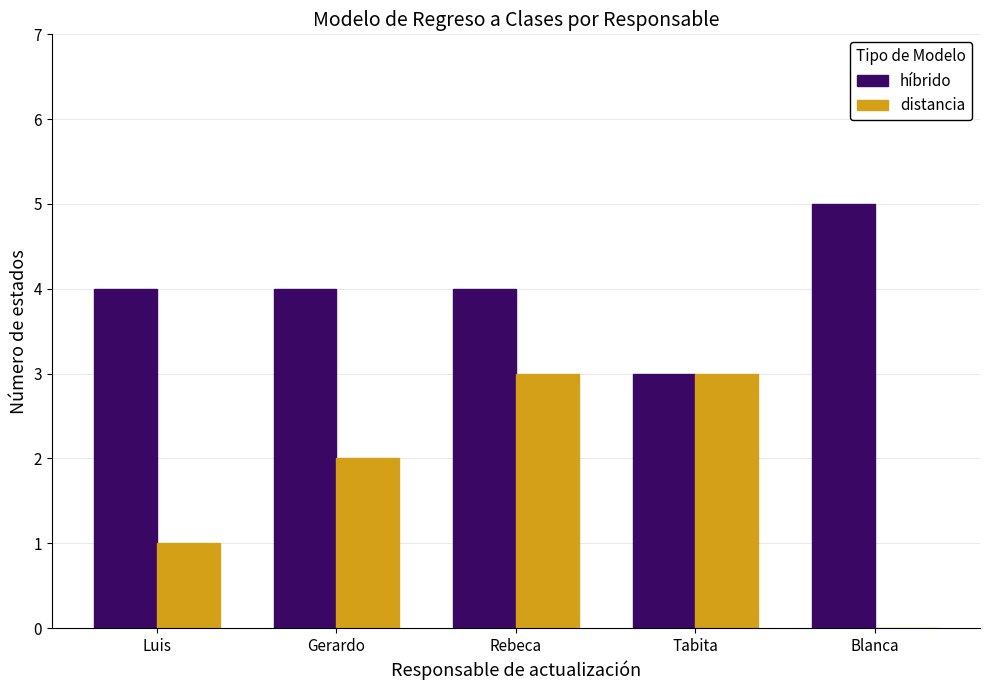

Between Gerardo and Blanca, which series saw the biggest shift?

distancia